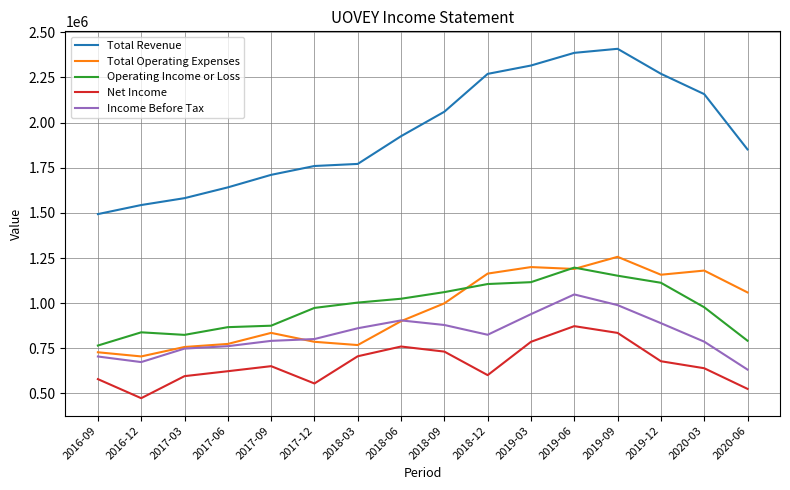

Is the value of Total Revenue at 2016-09 greater than the value of Total Operating Expenses at 2018-03?

Yes